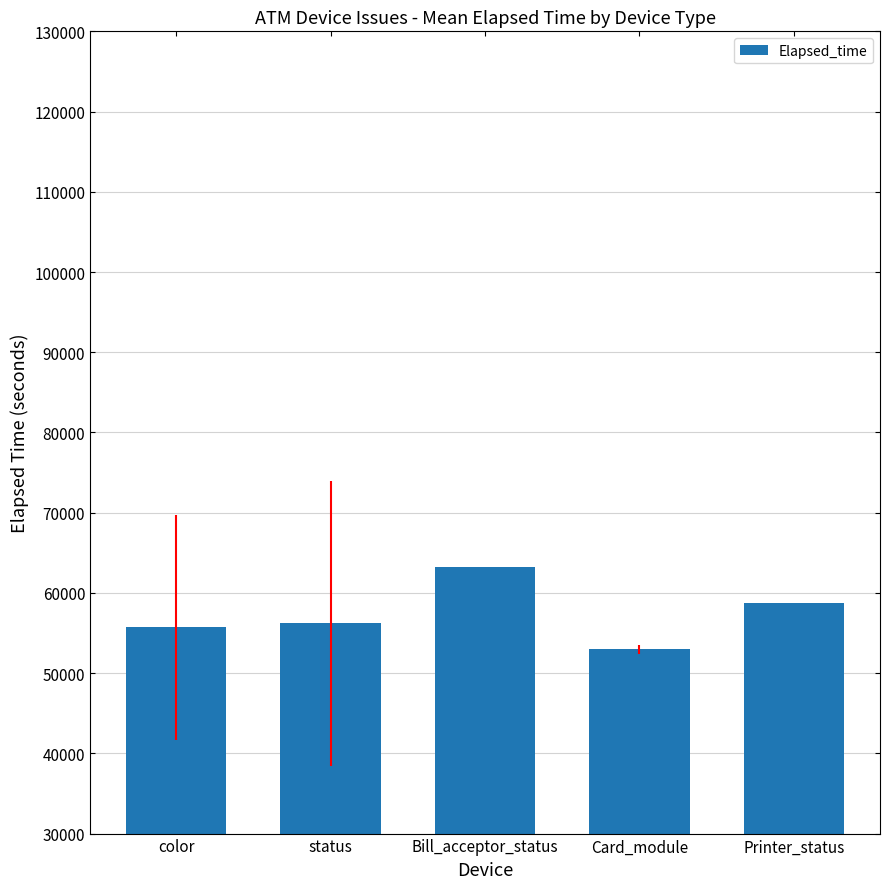

How many data points does each series have?

5